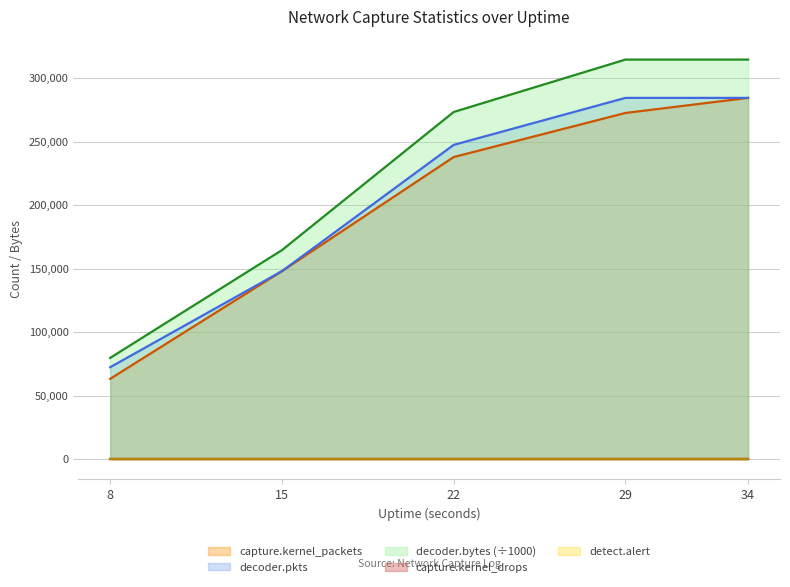

What is the value of the decoder.pkts point at the 3rd from the left?

247383.0